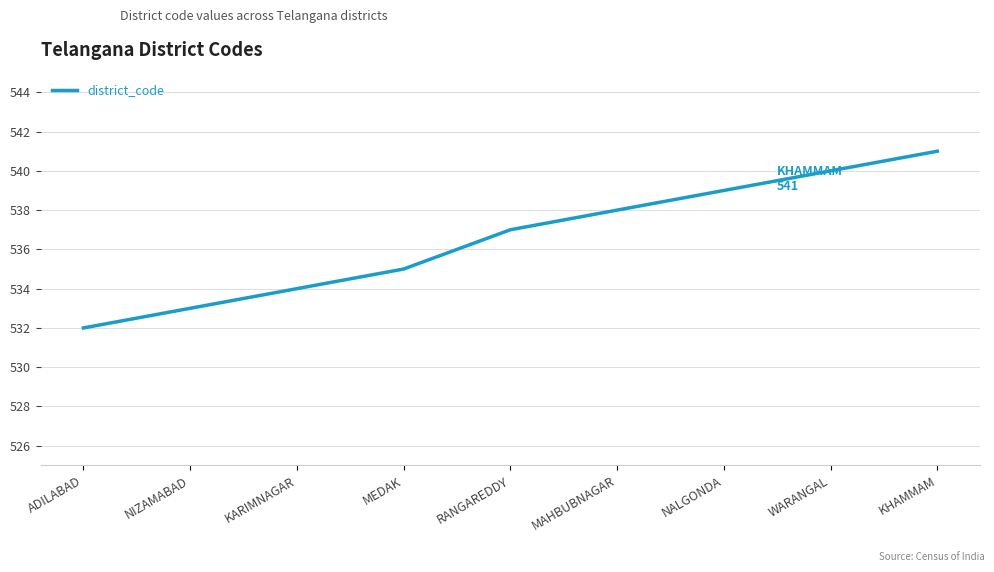

Reading left to right, list all the values displayed in this chart.

532	533	534	535	537	538	539	540	541